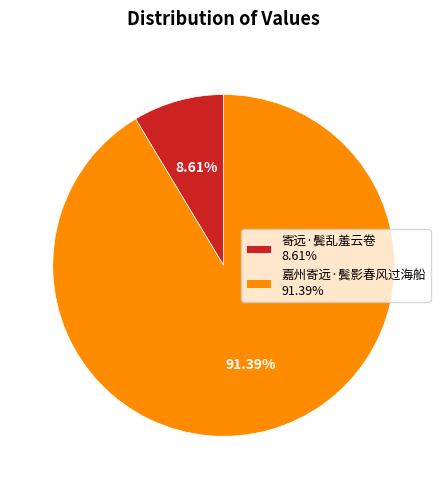

How many slices are in this pie chart?

2